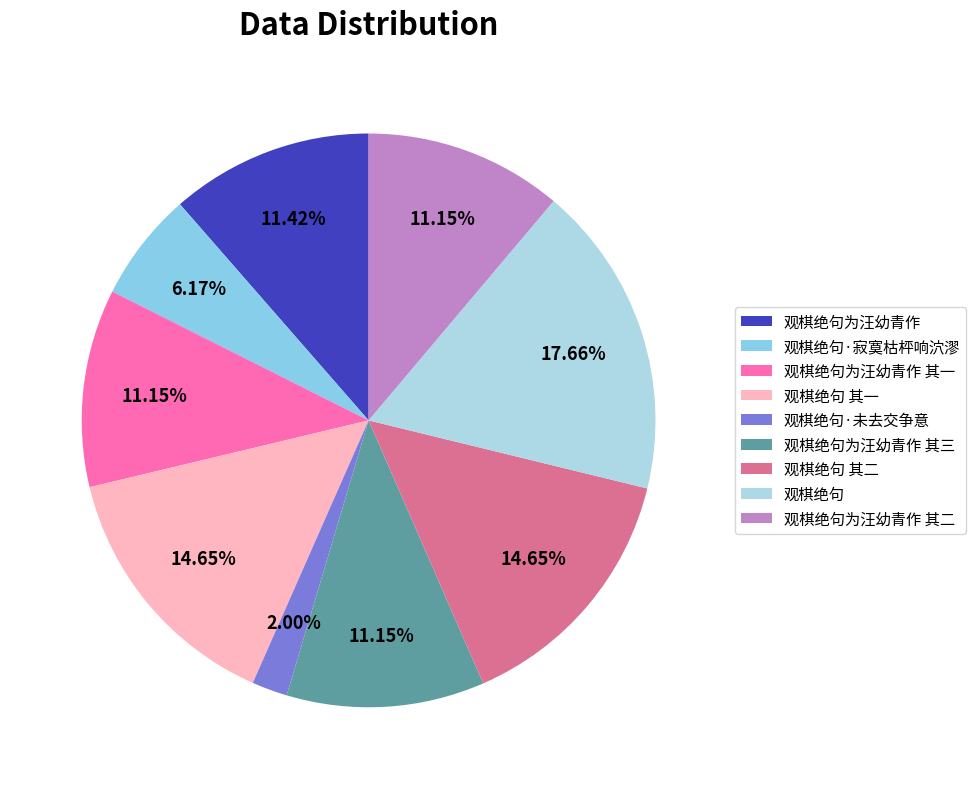

What is the largest slice in the pie chart?

观棋绝句